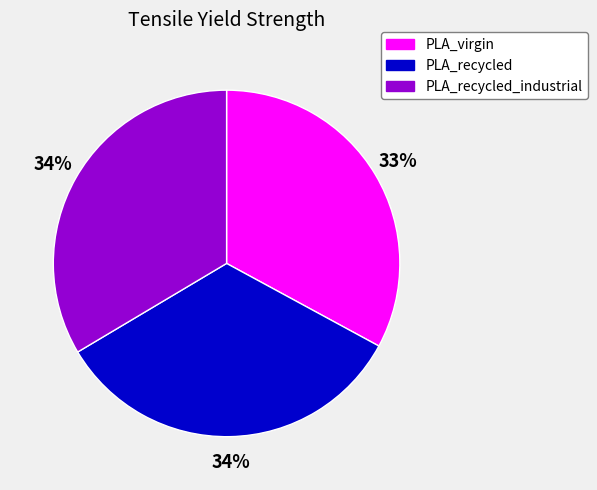

Is the sum of PLA_recycled and PLA_virgin greater than half?

Yes